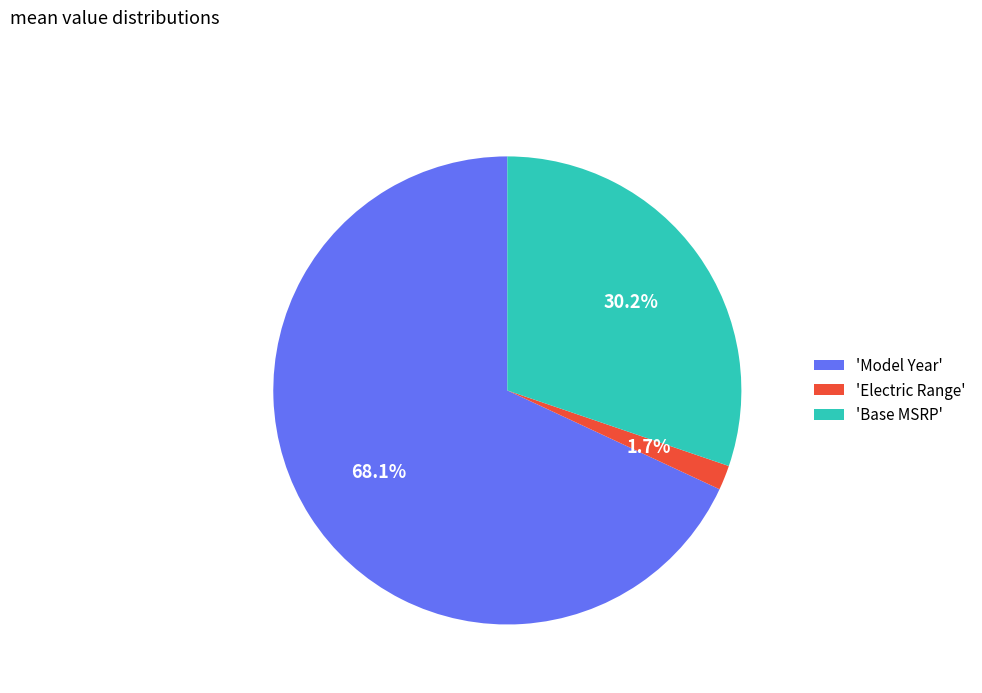

Rank the categories by value from lowest to highest.

'Electric Range', 'Base MSRP', 'Model Year'